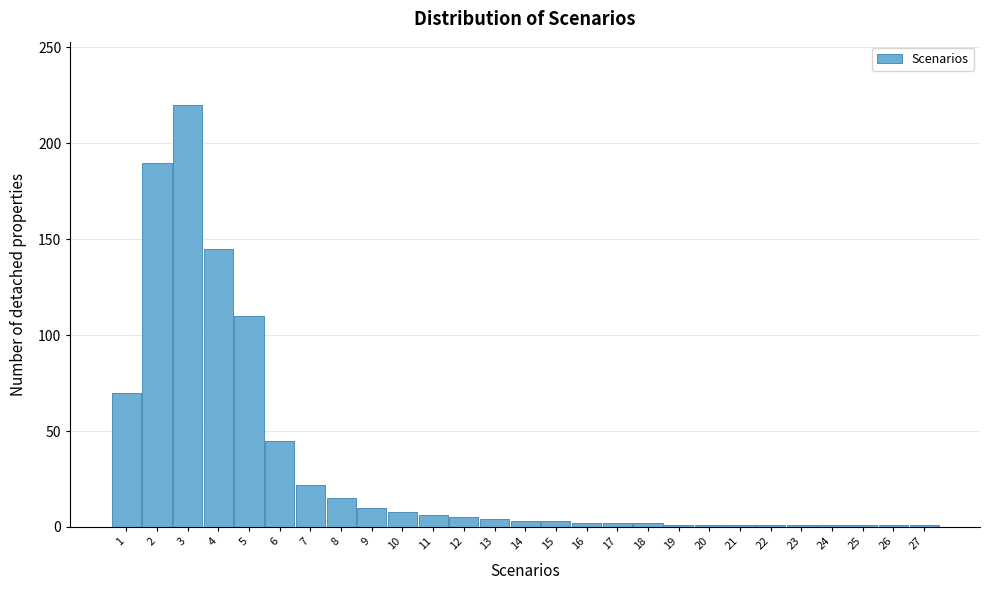

What is the change in value from 4 to 9?

-135